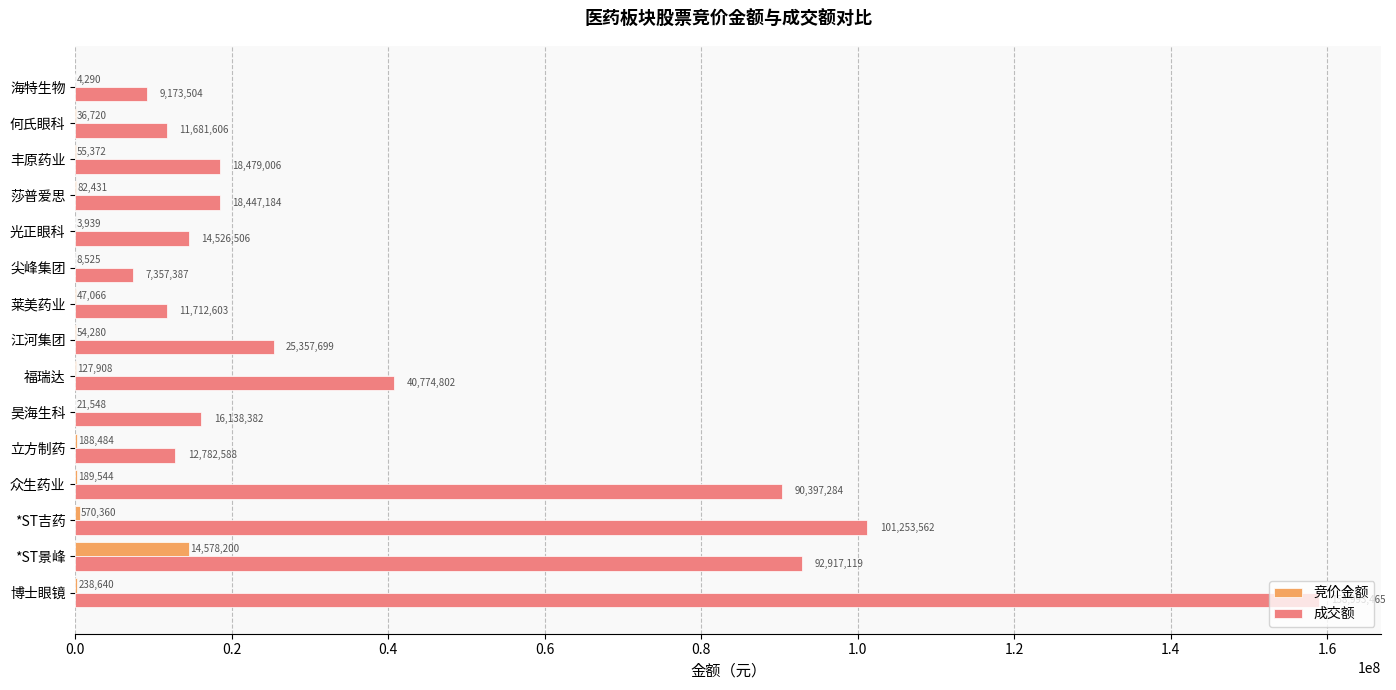

Which series has the largest total across all categories?

成交额